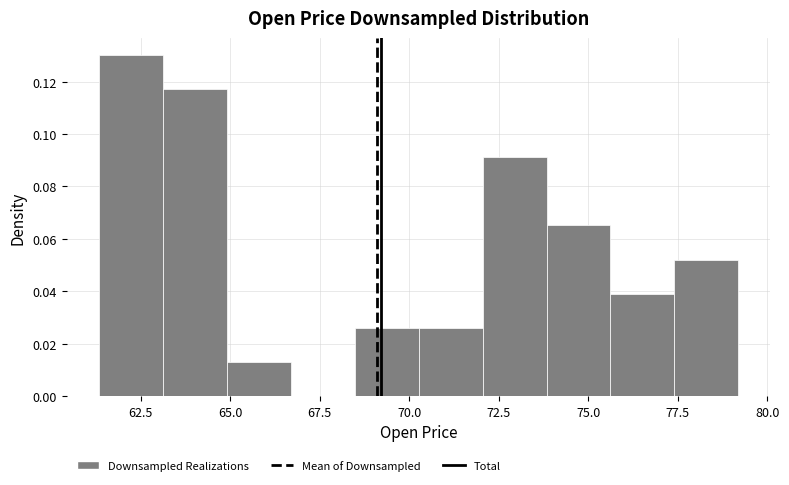

Read against the x-axis, roughly where is the centre of the tallest bar?

62.0